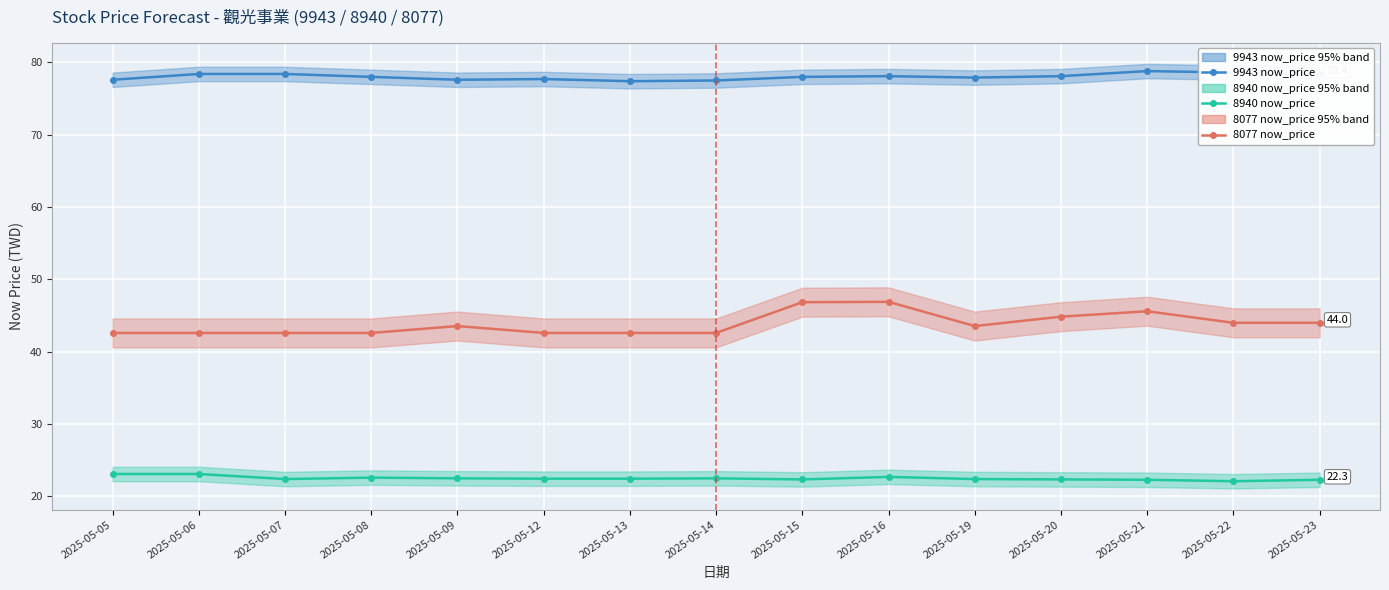

What is the value of the 8077 now_price point at the 3rd from the left?

42.6